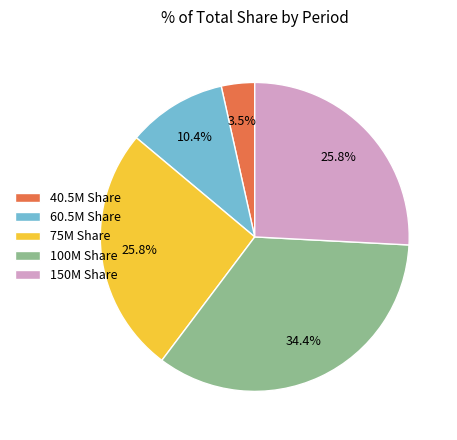

Between 40.5M Share and 60.5M Share, which is larger?

60.5M Share